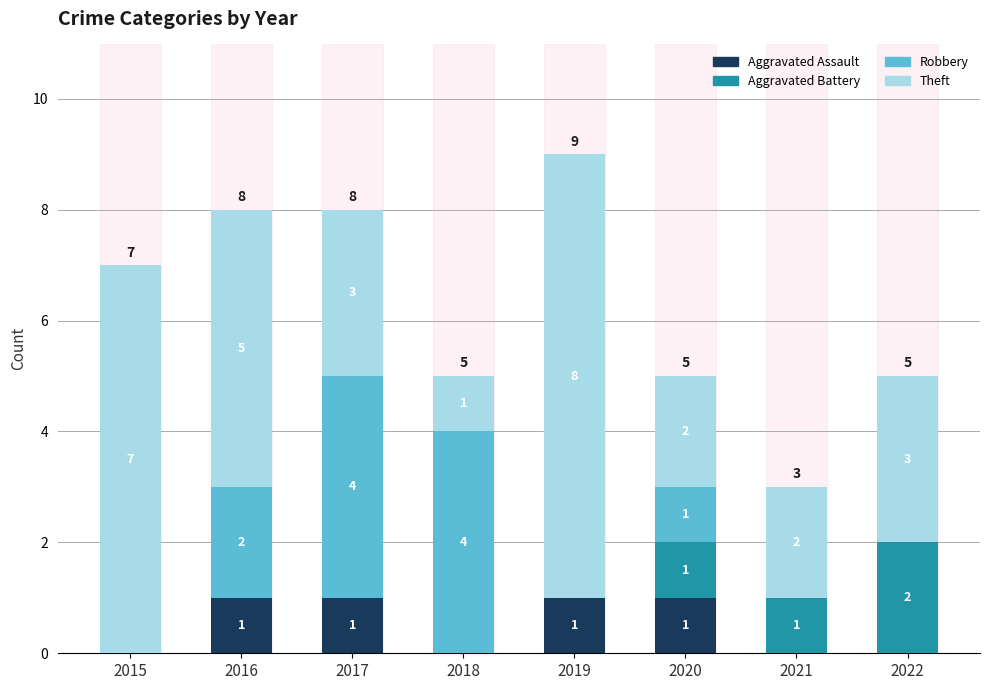

At which category is the sum across all series the highest?

2019